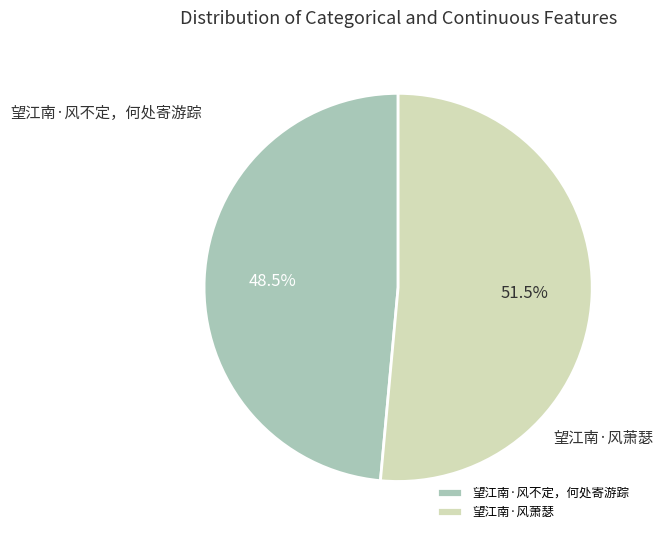

Is it true that 望江南·风不定，何处寄游踪 is 40% of the pie?

False